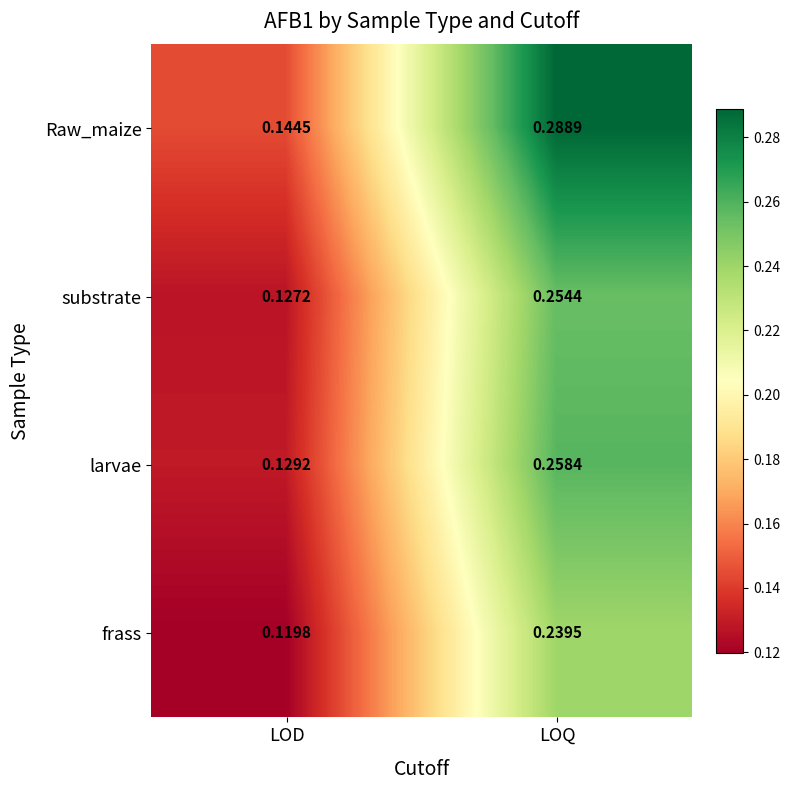

At which label does frass reach its peak?

LOQ